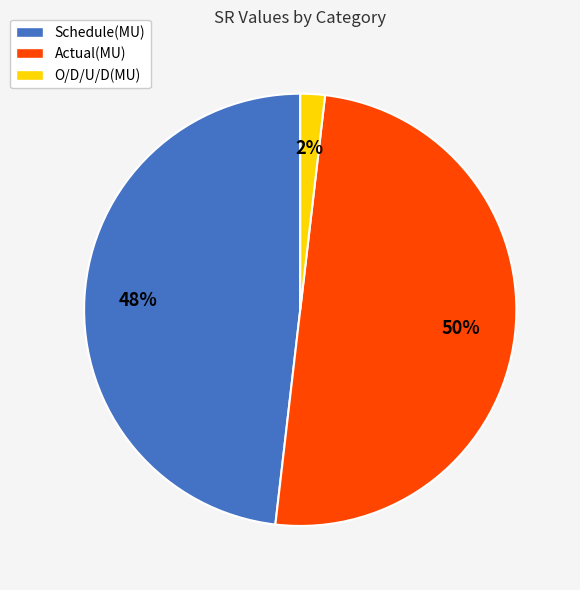

True or false: Actual(MU) accounts for 42% of the total.

False